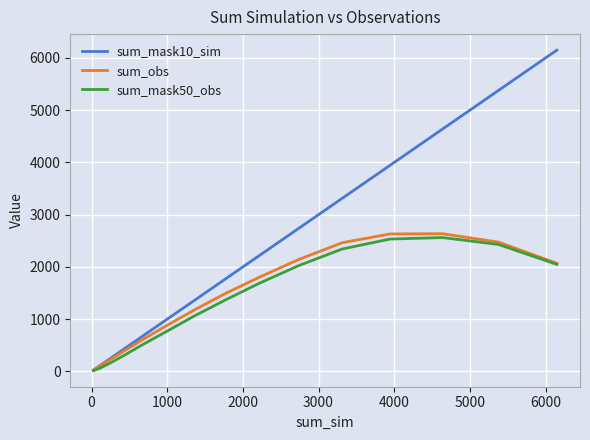

Which series has the largest total across all categories?

sum_mask10_sim